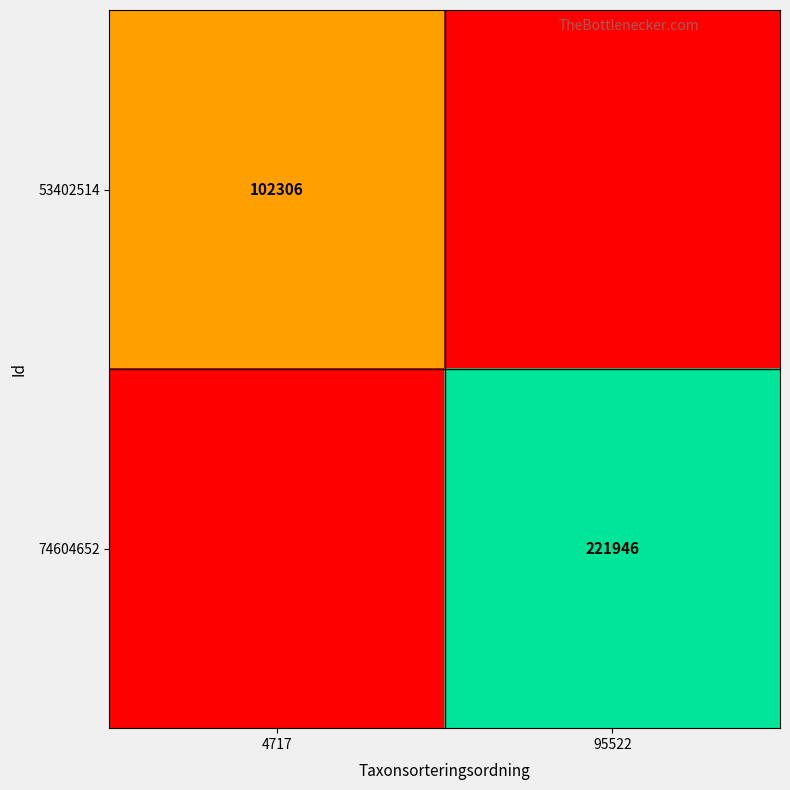

The value of 74604652 at 95522 is 221946. True or false?

True